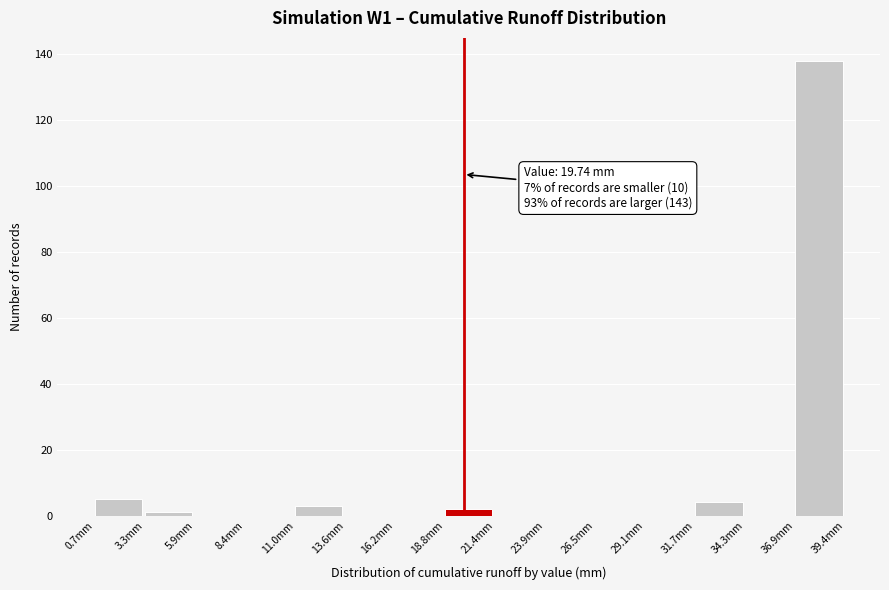

Over which range of the x-axis is the bar tallest?

37.0 to 39.5